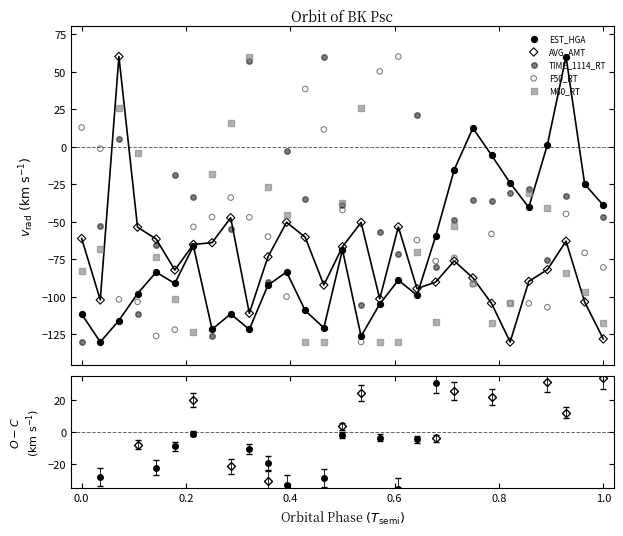

At which category is the sum across all series the highest?

0.4